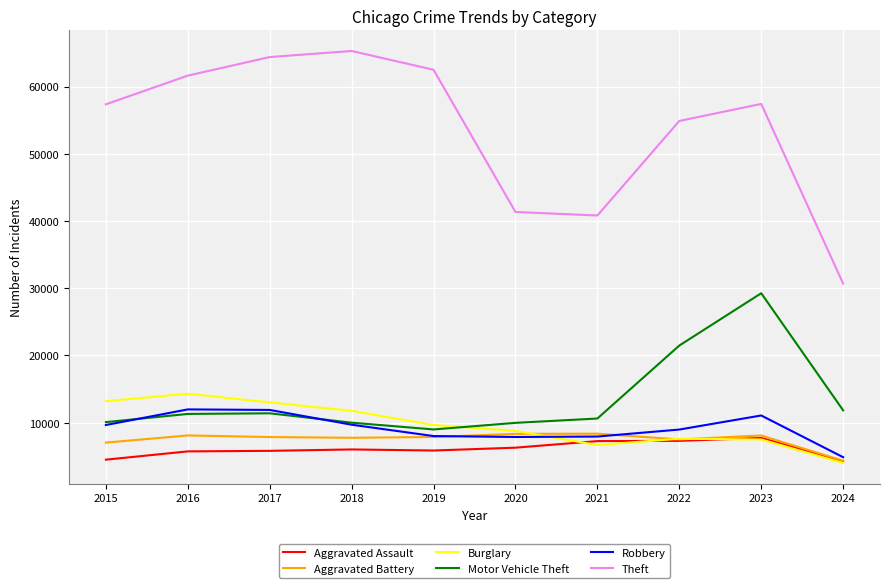

What is the greatest value displayed?

65289